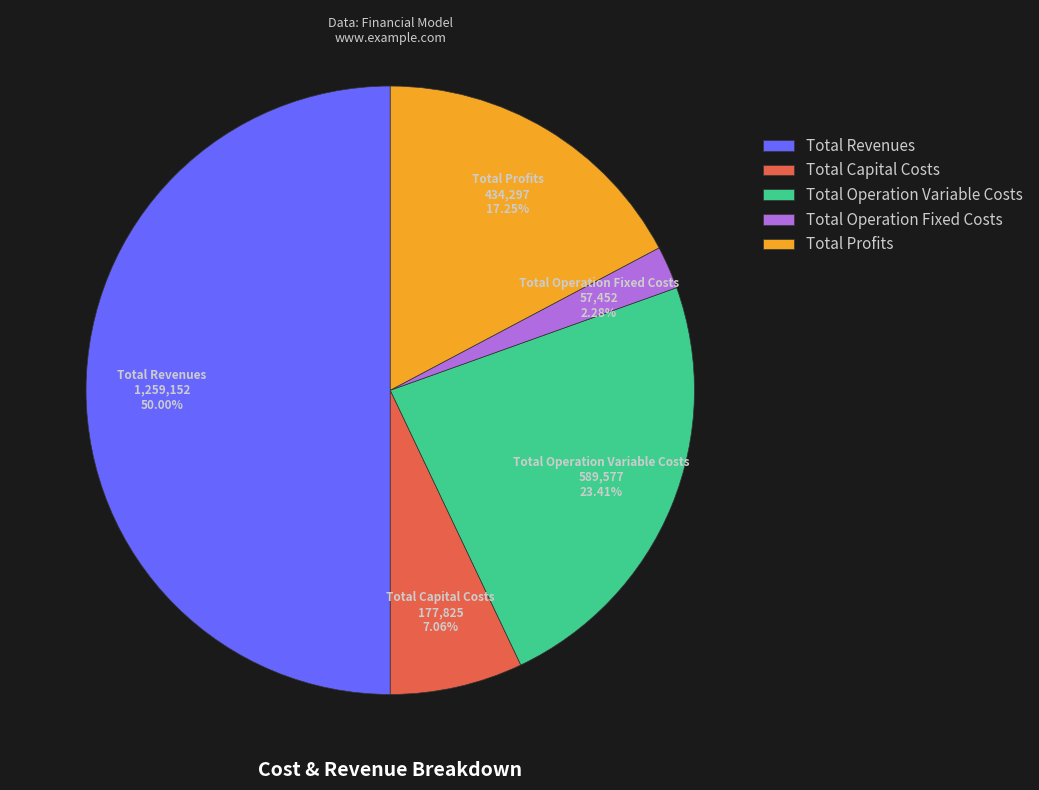

Between Total Profits and Total Capital Costs, which is larger?

Total Profits